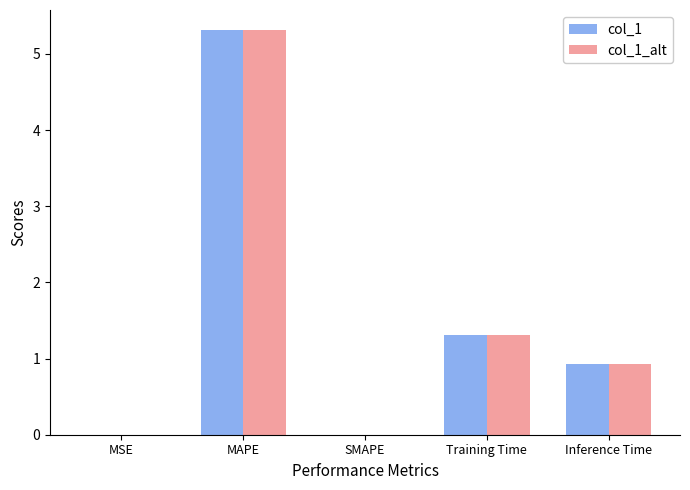

What is the total value across all series at Inference Time?

1.9